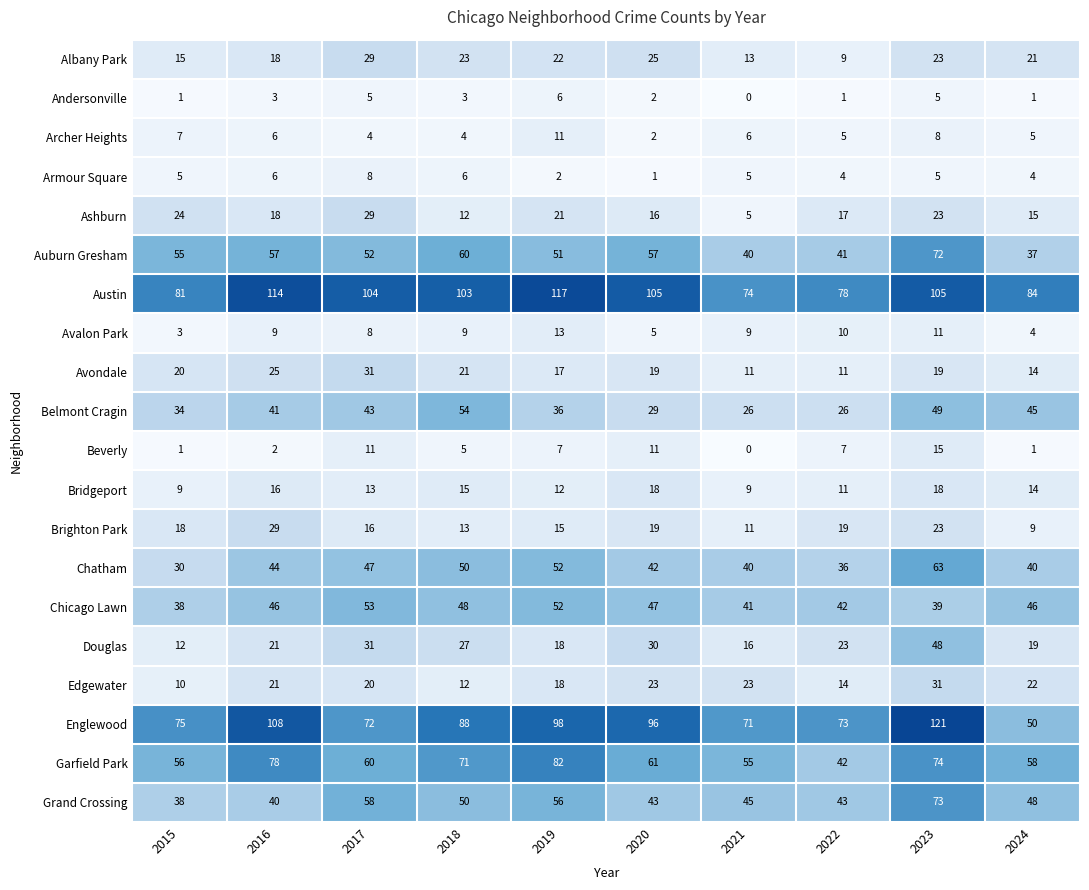

The Albany Park series shows 25 at 2020. True or false?

True